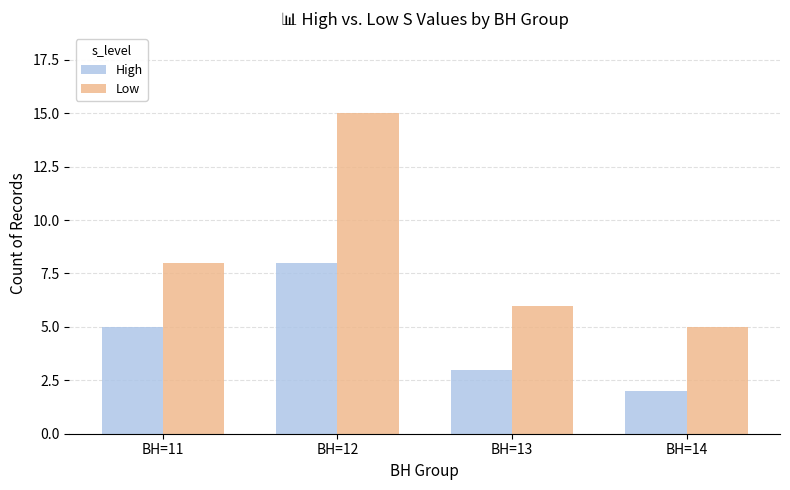

At BH=11, list the series in order from smallest to largest.

High, Low